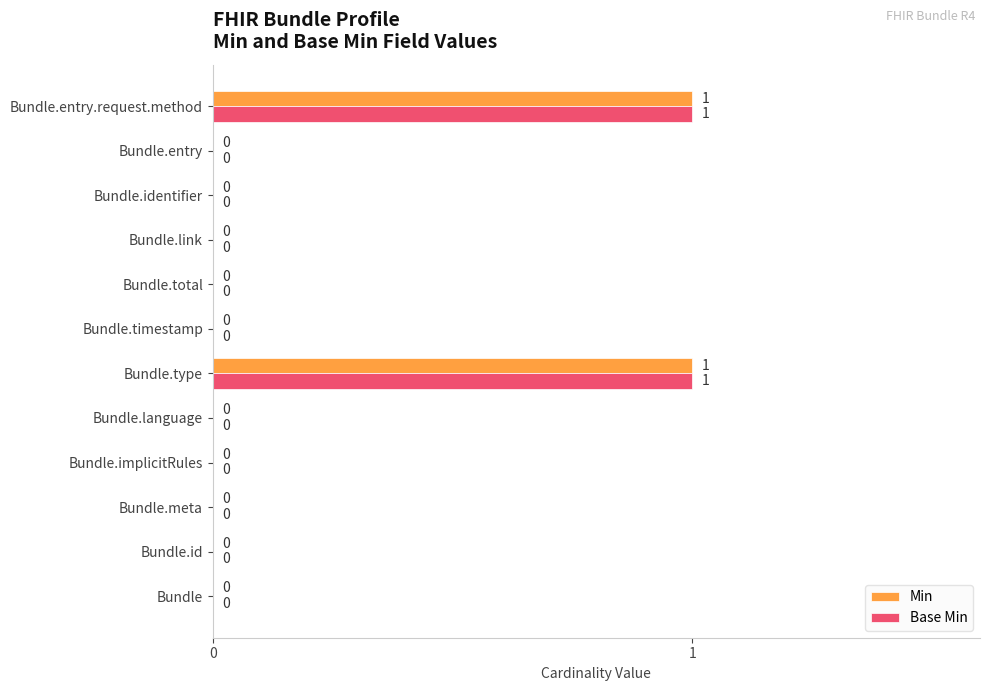

How many Min values are between 0 and 1?

12